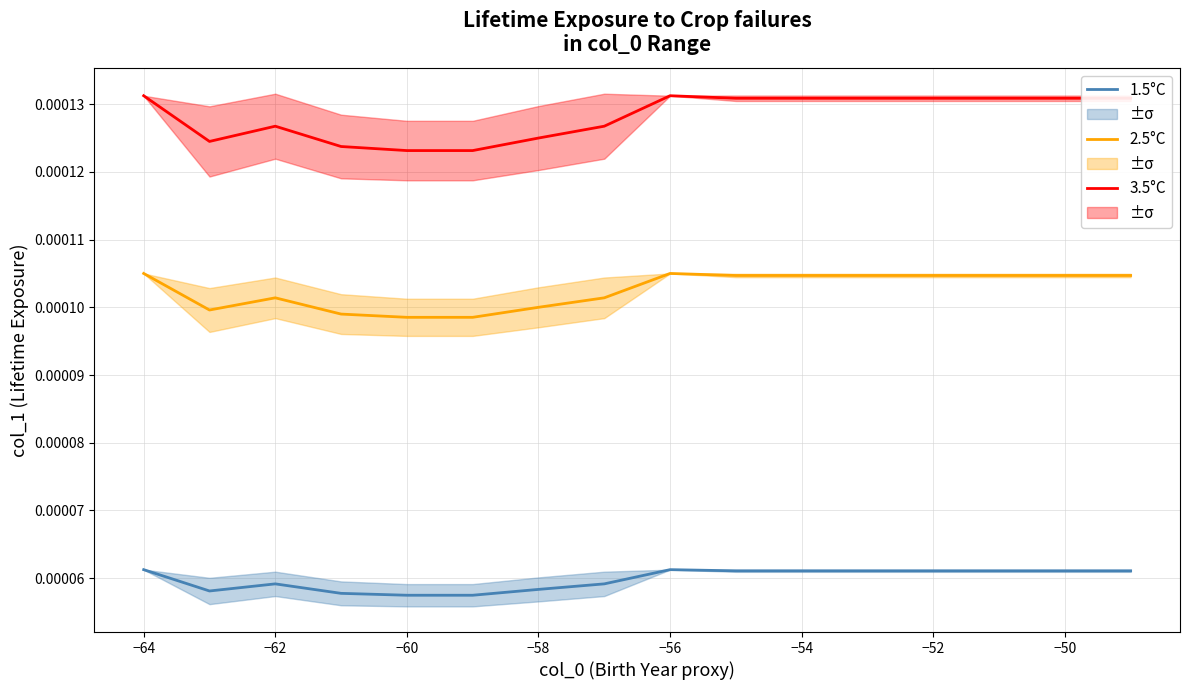

True or false: 2.5°C and 1.5°C intersect in this chart.

False